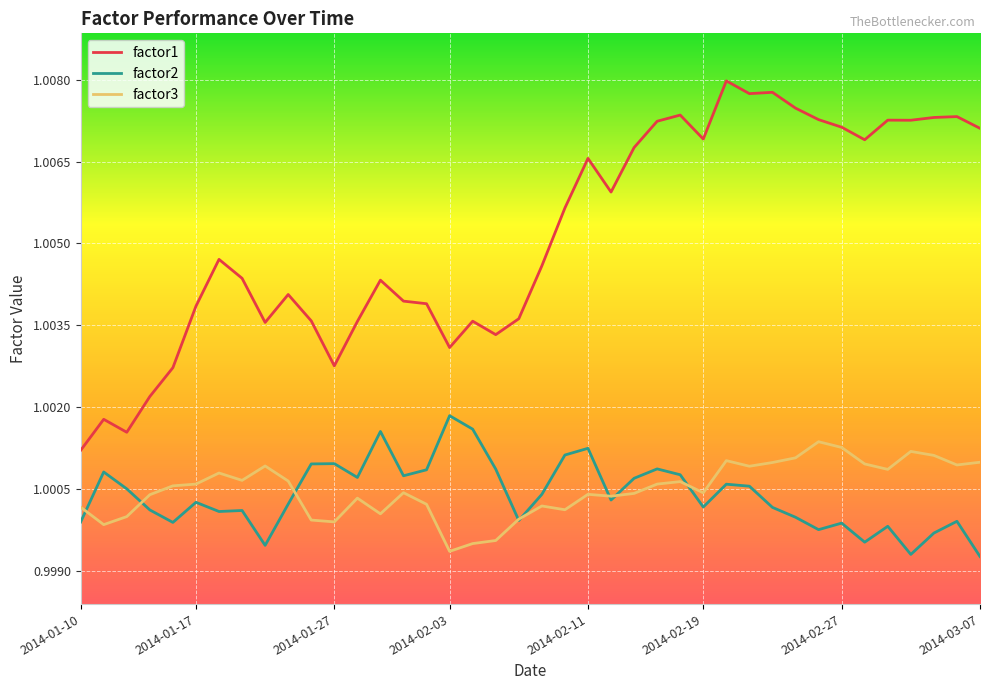

Which series has the largest total across all categories?

factor1